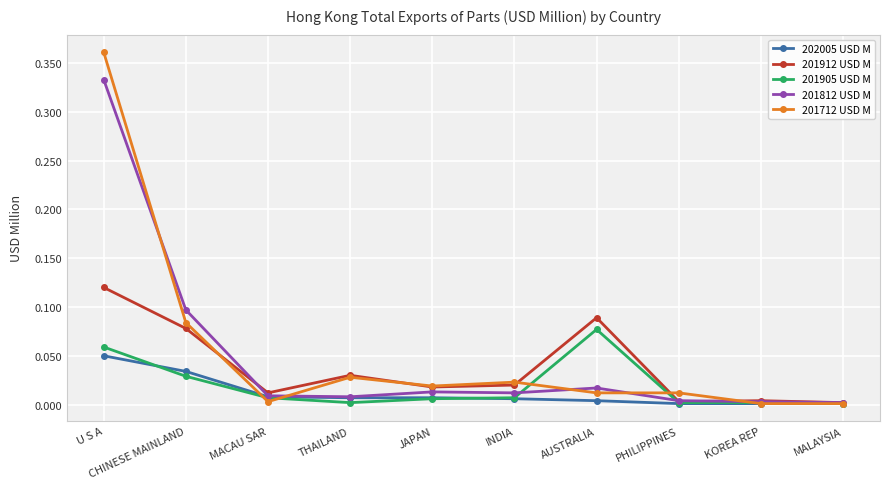

How many lines are shown in the chart?

5